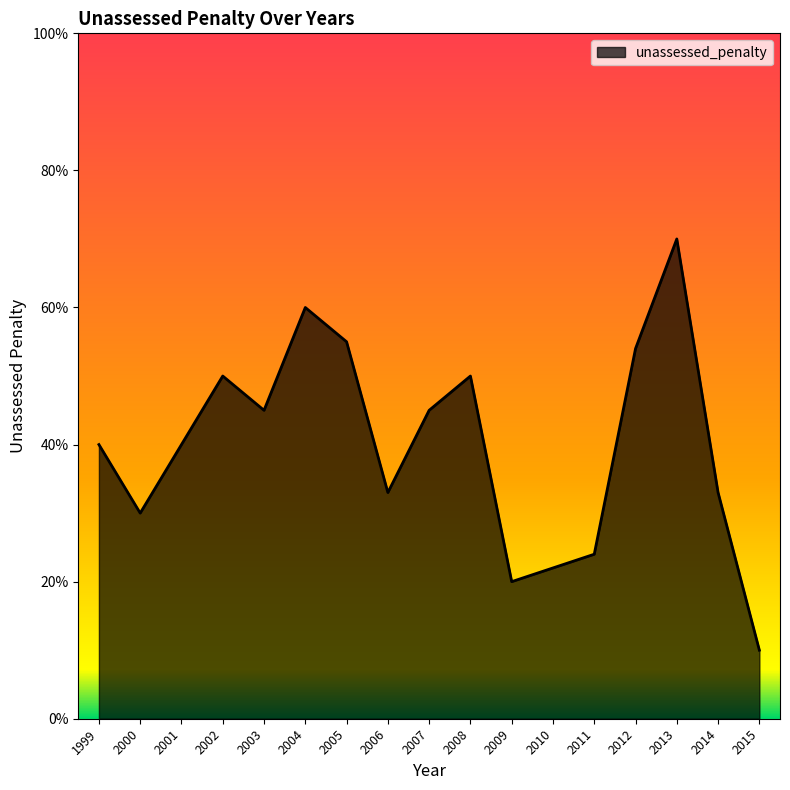

Is this an area chart (filled region under the line)?

Yes